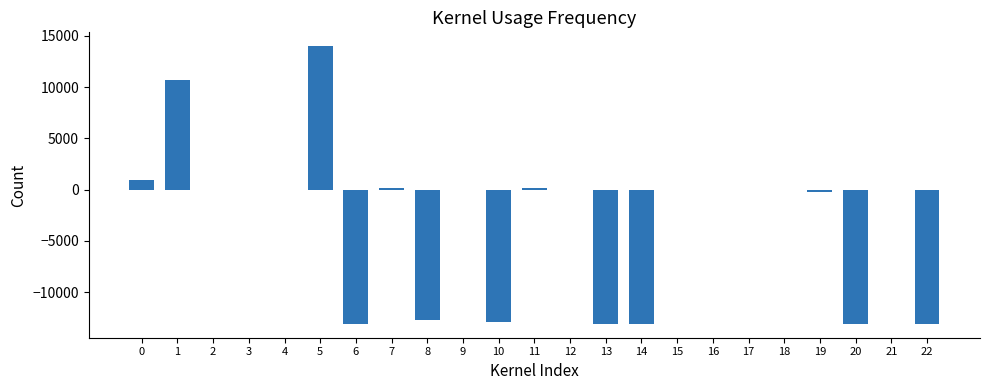

What is the greatest value displayed?

14000